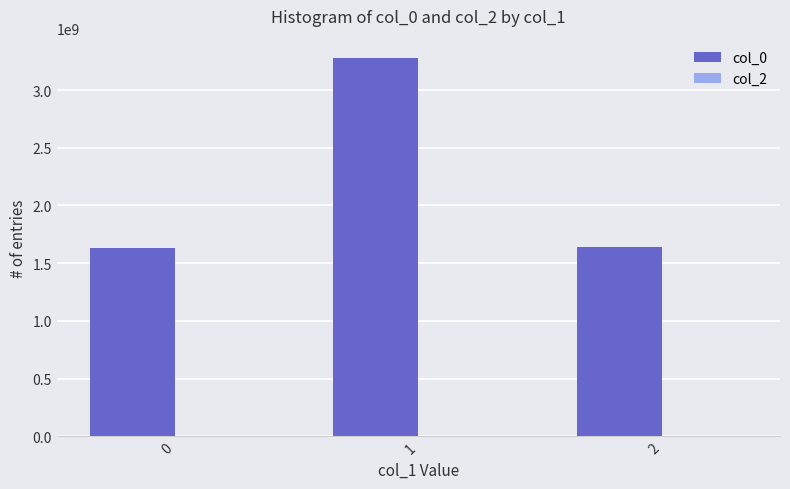

What is the maximum value shown in the chart?

3281946301